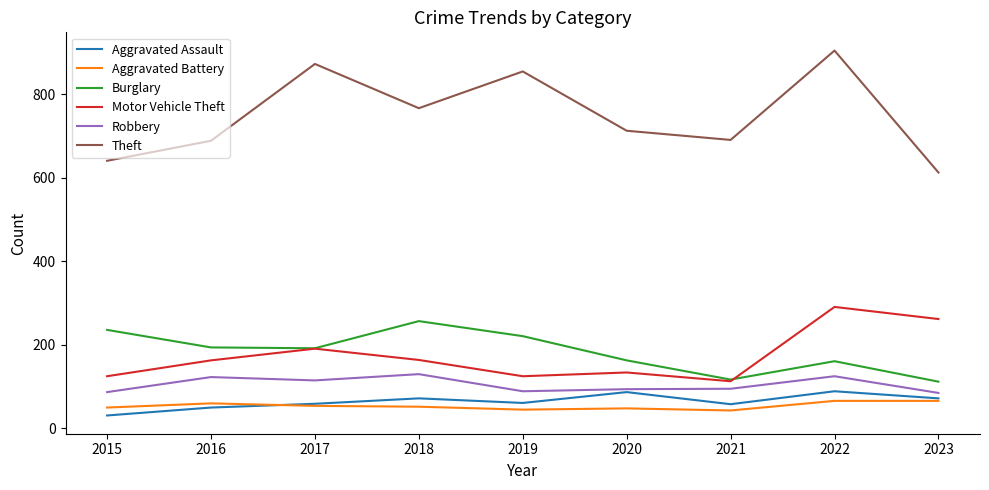

Which category has the highest value across all series?

2022